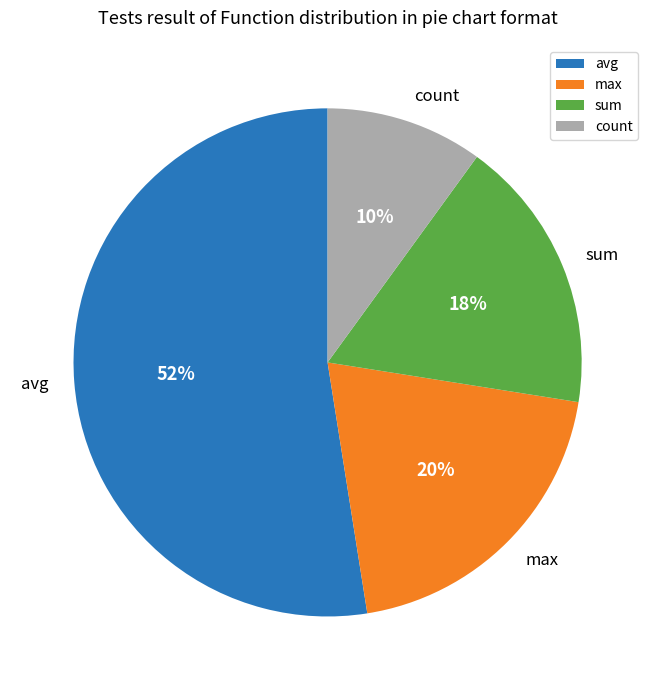

Rank the categories by value from lowest to highest.

count, sum, max, avg